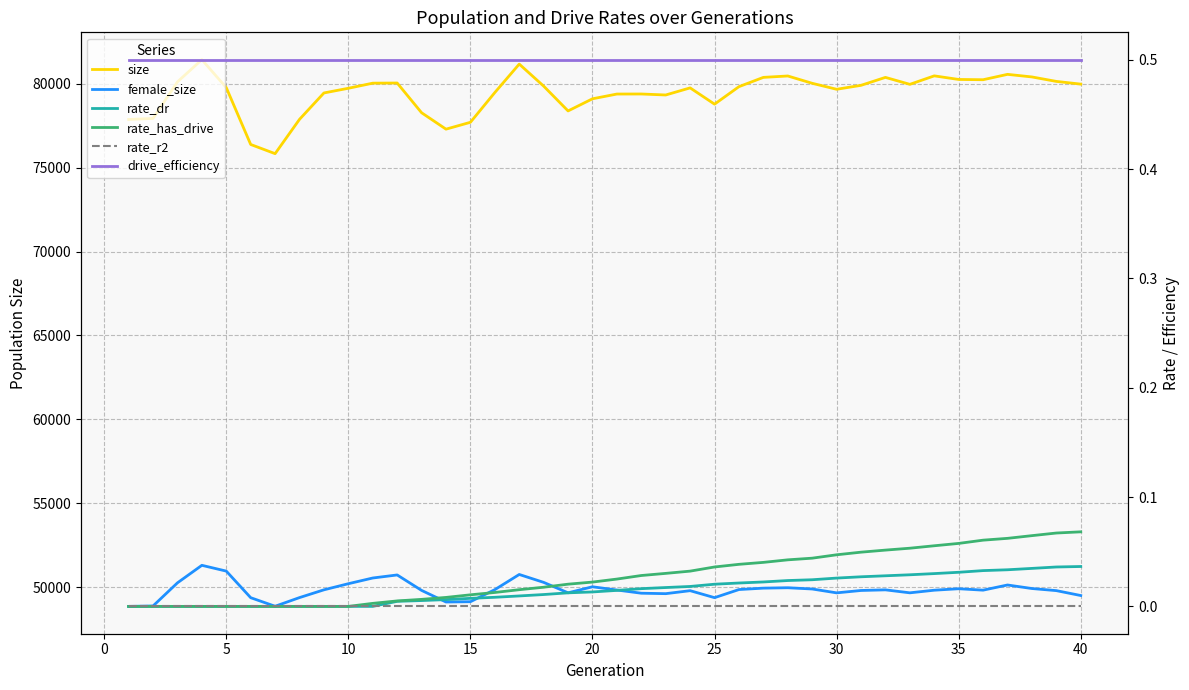

What are all the series names shown in the legend?

size, female_size, rate_dr, rate_has_drive, rate_r2, drive_efficiency